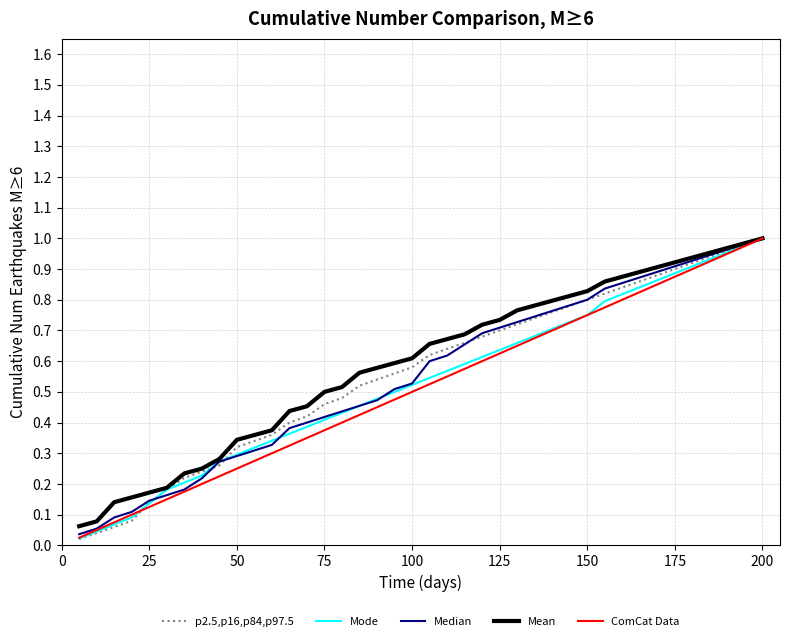

True or false: Mode has more than 2 interior local peaks.

False